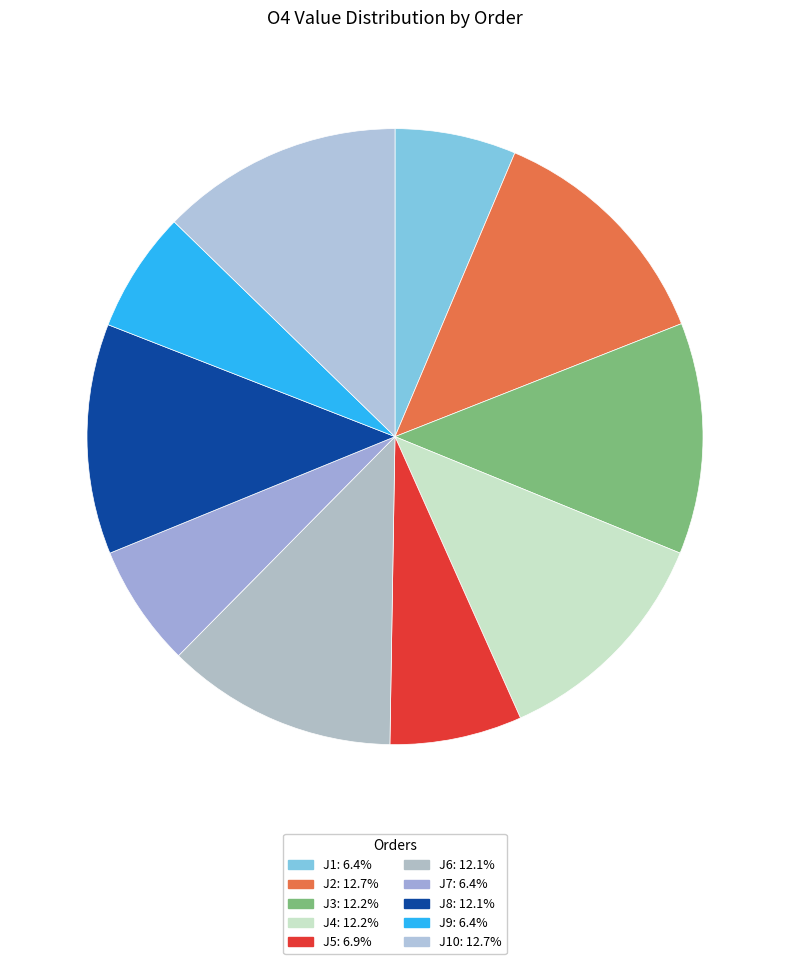

How many slices are in this pie chart?

10